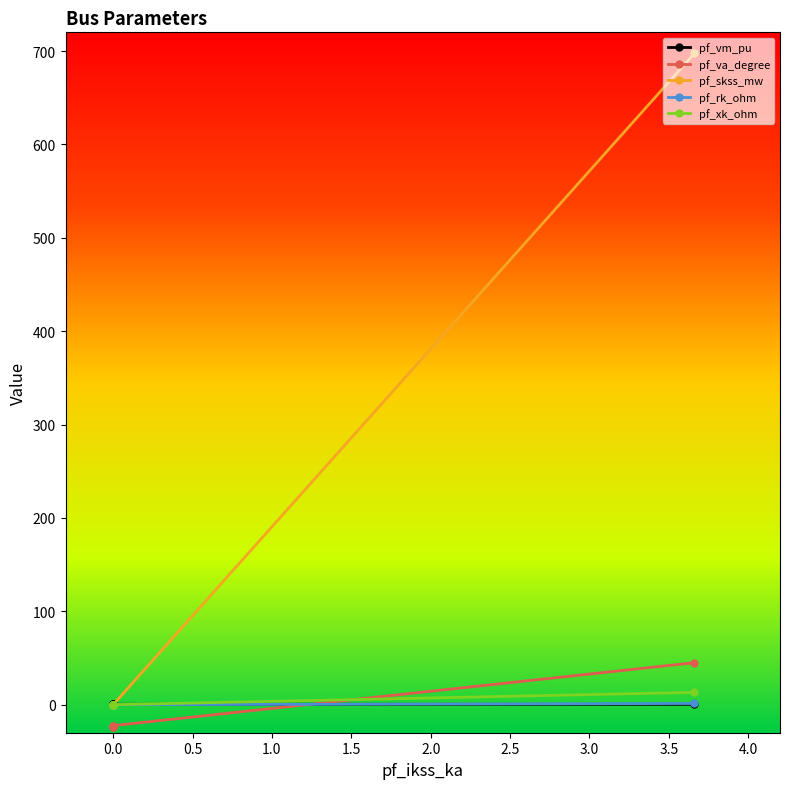

What is the minimum value shown in the chart?

-23.3